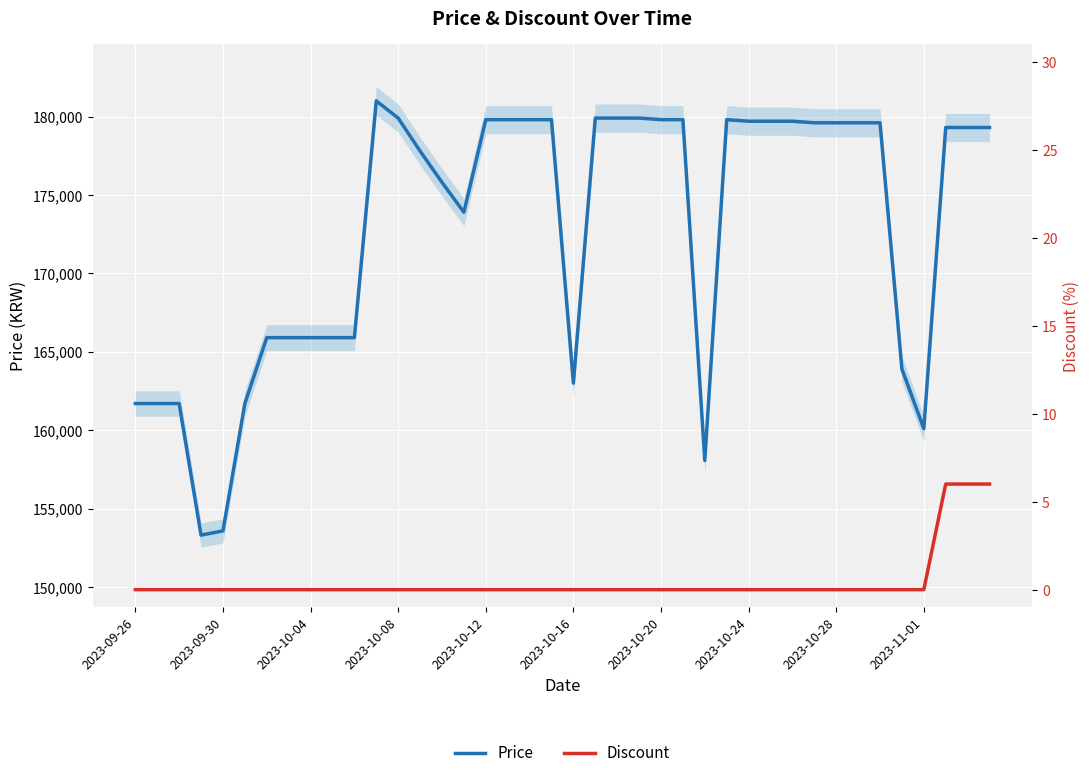

True or false: Discount and Price cross at least once.

False